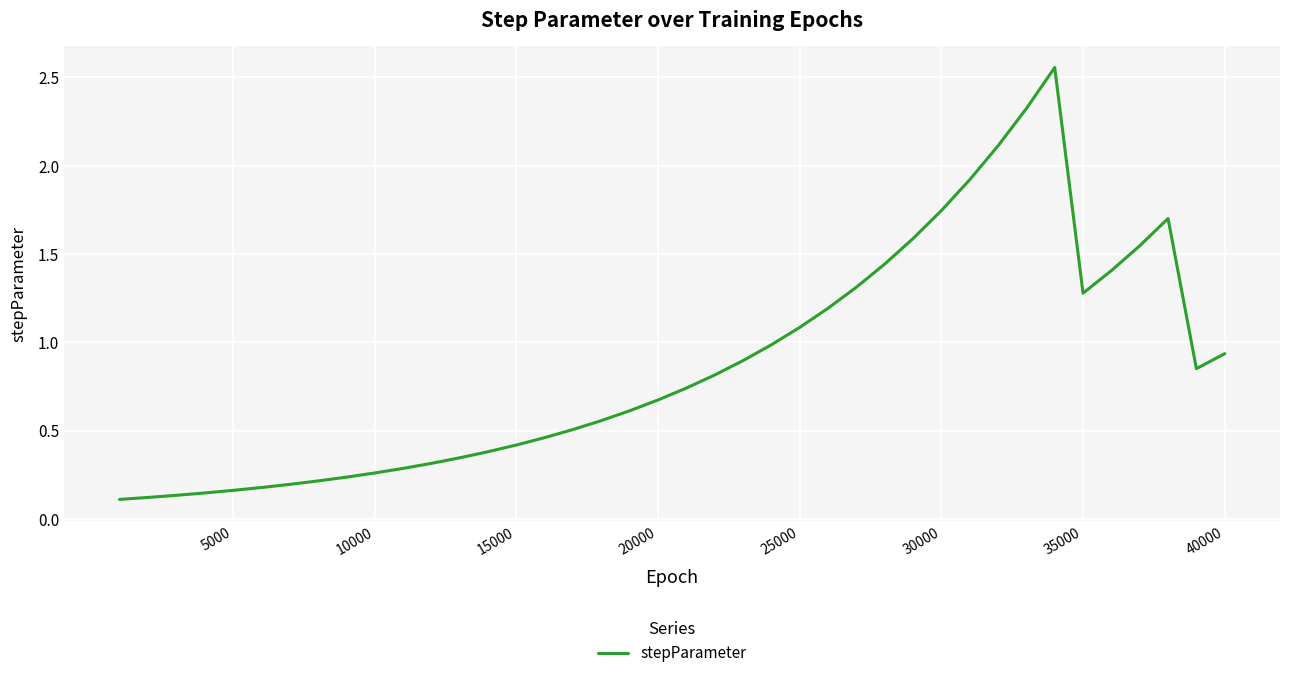

What is the difference between the maximum and minimum values?

2.4